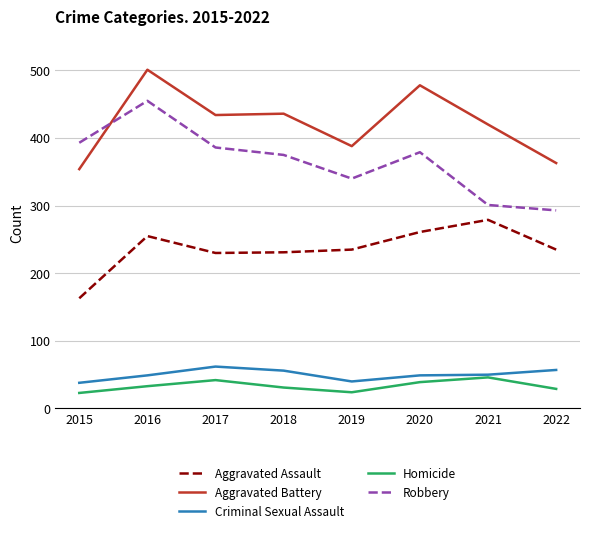

The value of Aggravated Assault at 2021 is 170. True or false?

False